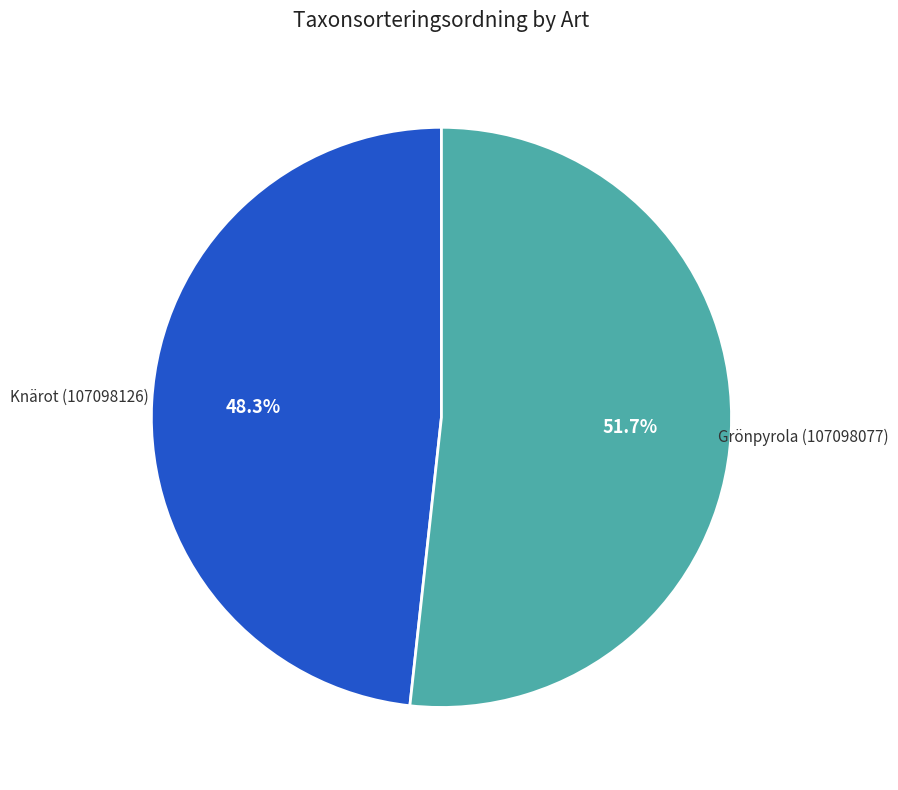

Is there any slice that represents more than half of the pie?

Yes